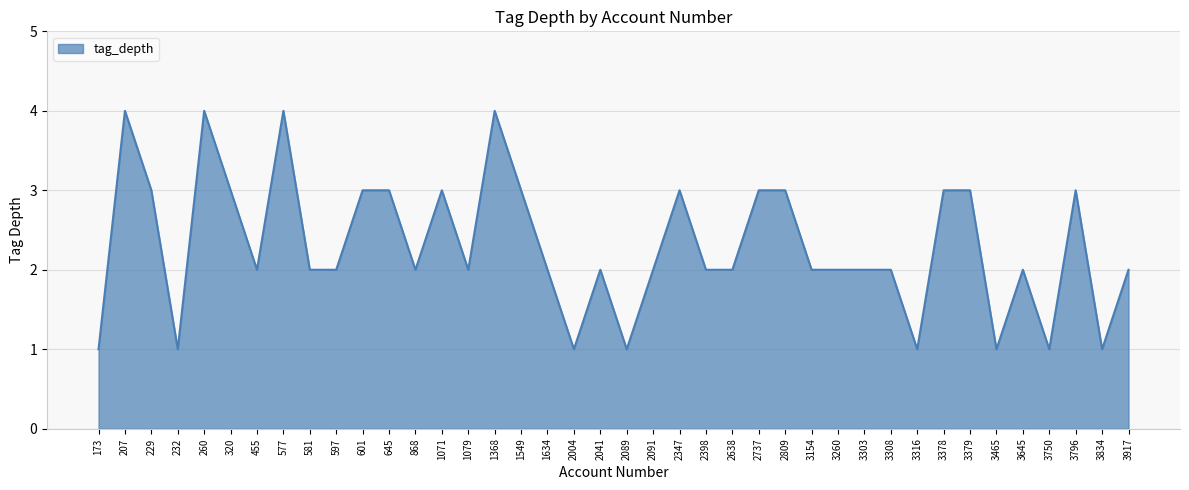

Count the values in the range 2 to 3.

28